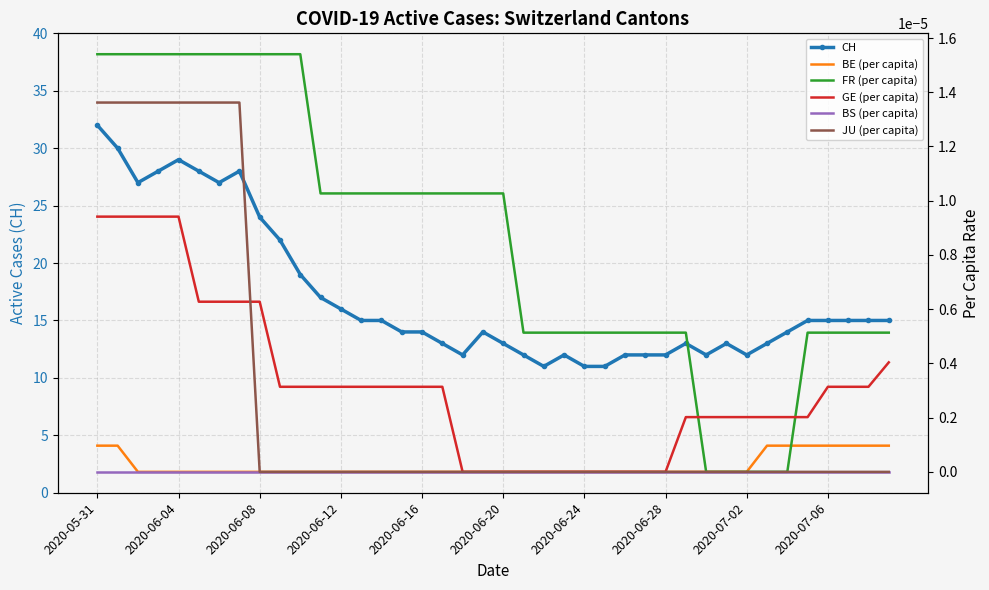

True or false: CH has more than 1 points higher than both neighbors.

True